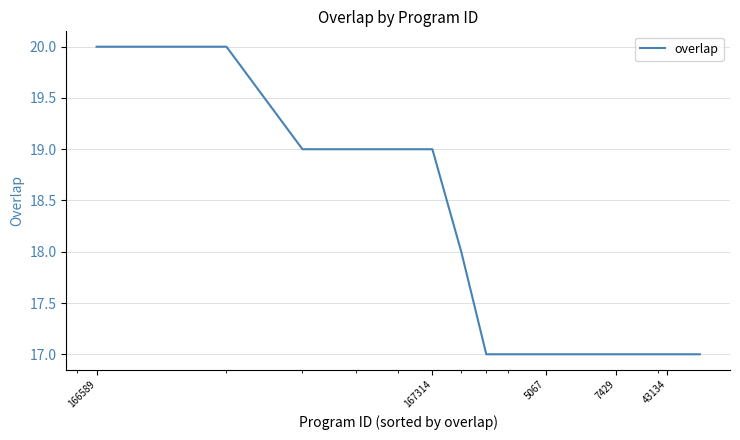

Reading left to right, what are all the values shown in this chart?

20	20	19	19	19	19	18	17	17	17	17	17	17	17	17	17	17	17	17	17	17	17	17	17	17